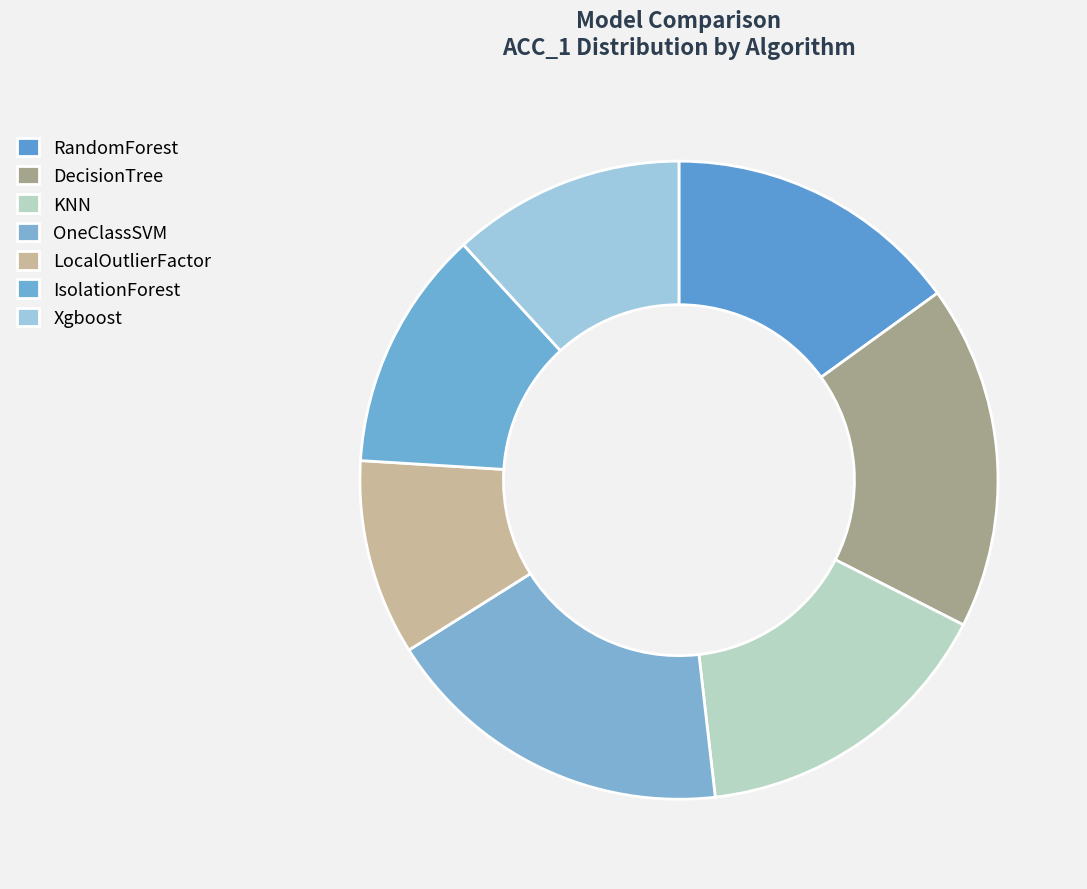

How many slices are in this pie chart?

7